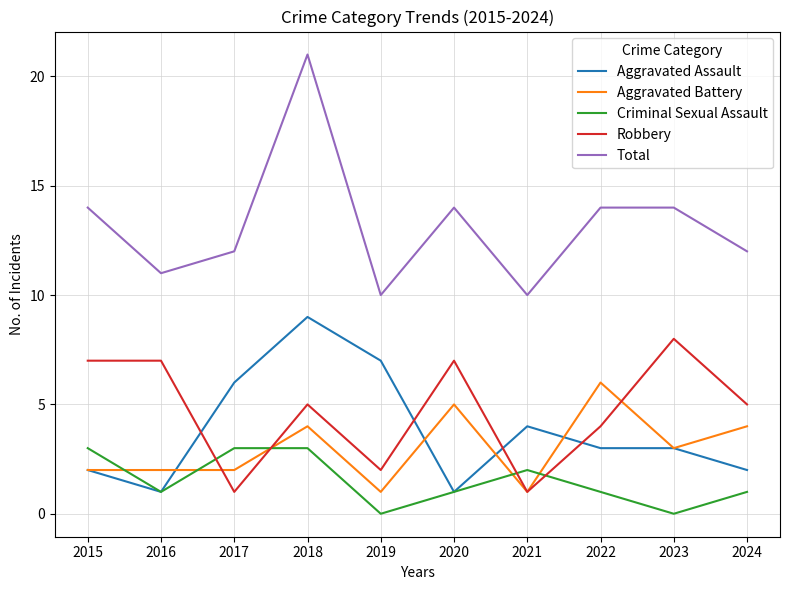

Rank the series by their maximum value, from lowest to highest.

Criminal Sexual Assault, Aggravated Battery, Robbery, Aggravated Assault, Total